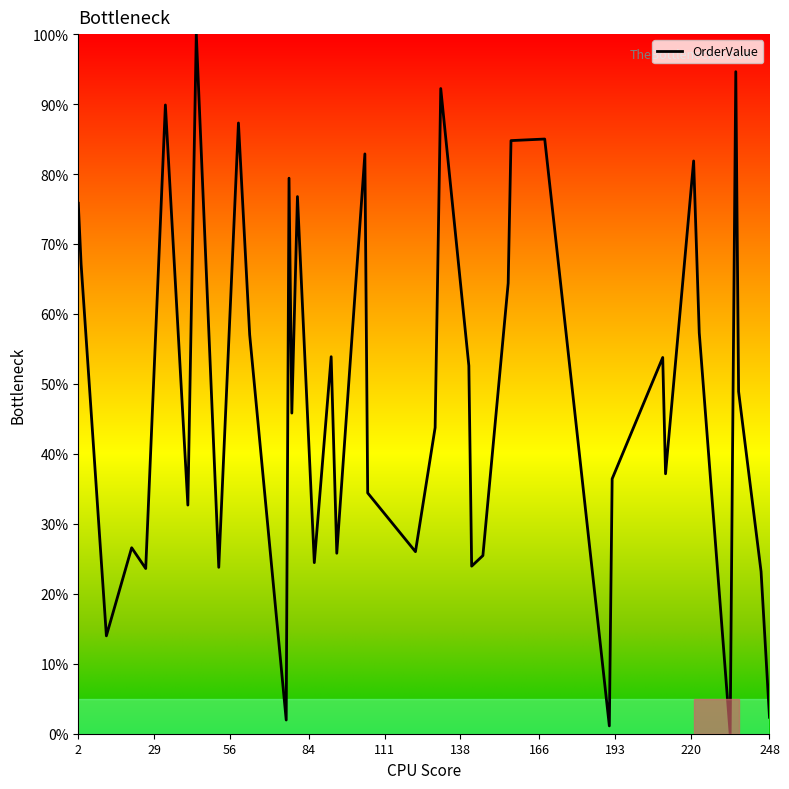

What is the maximum value shown in the chart?

100.0